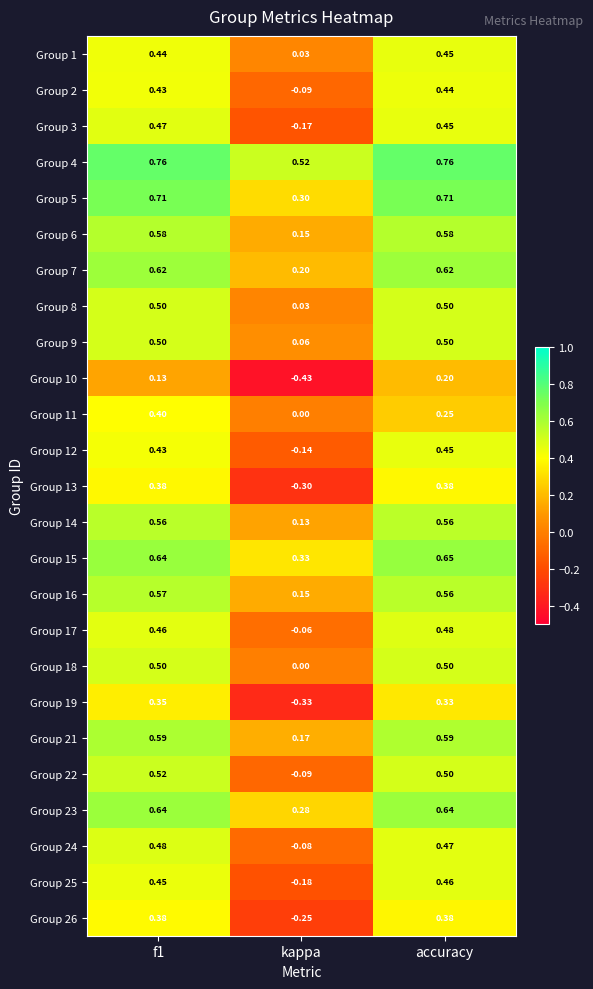

Where is Group 25 nearest to the value 0?

kappa